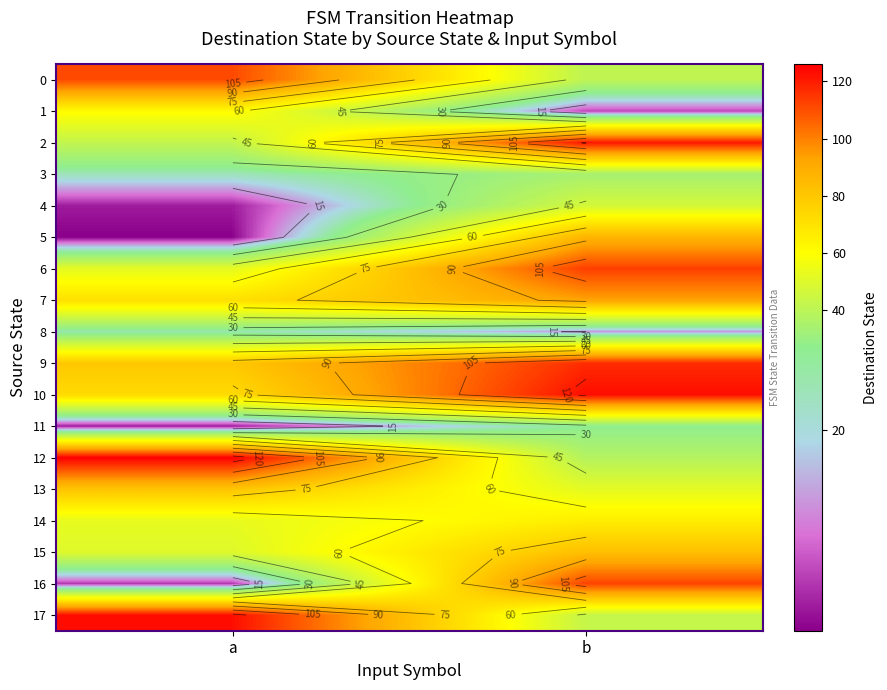

What is the maximum value for 1?

61